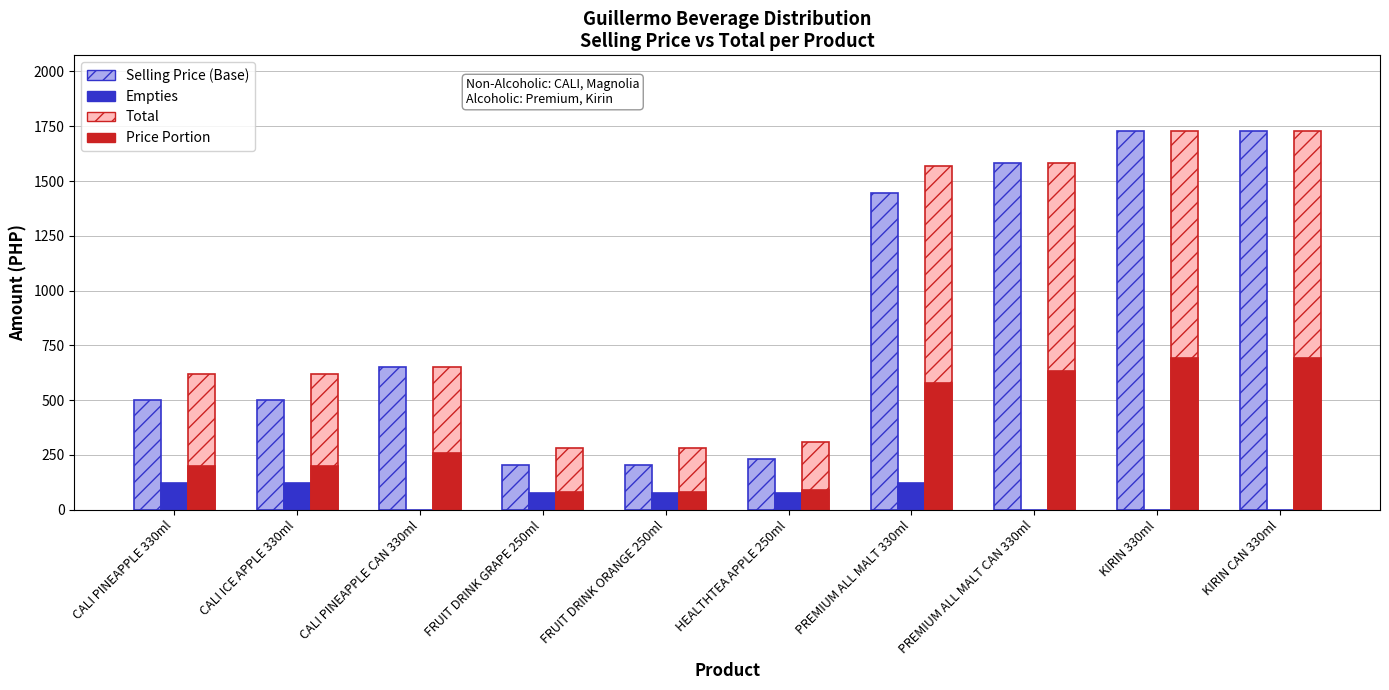

What is the greatest value displayed?

1728.0